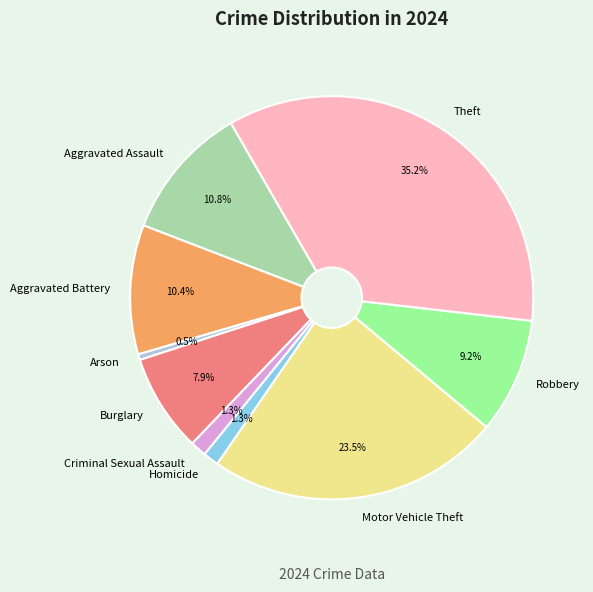

What percentage is the Burglary slice, to the nearest percent?

8%